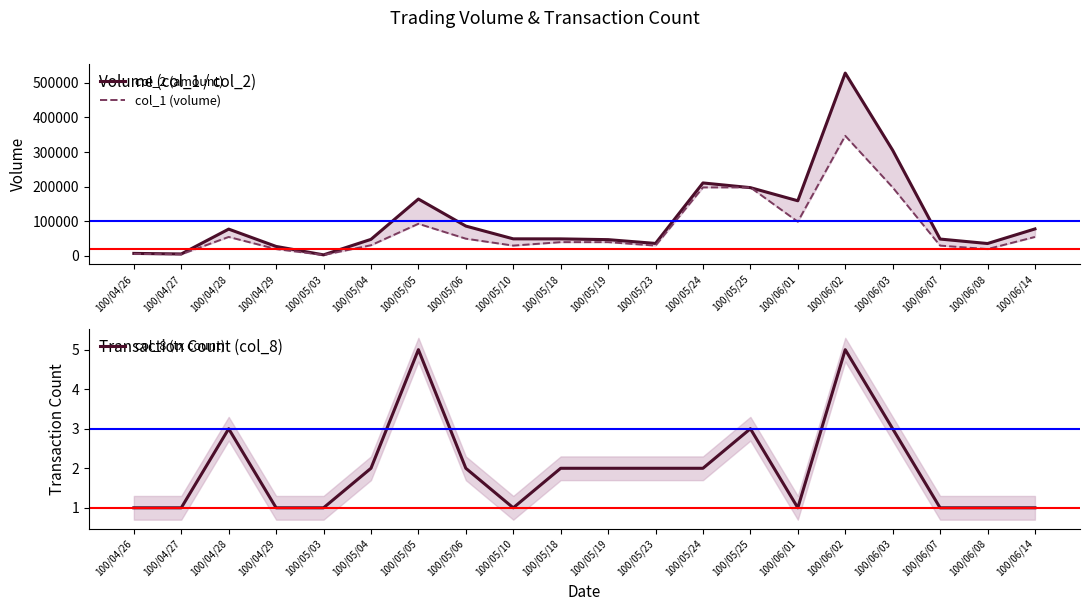

True or false: col_8 (tx count) and col_2 (amount) cross at least once.

False